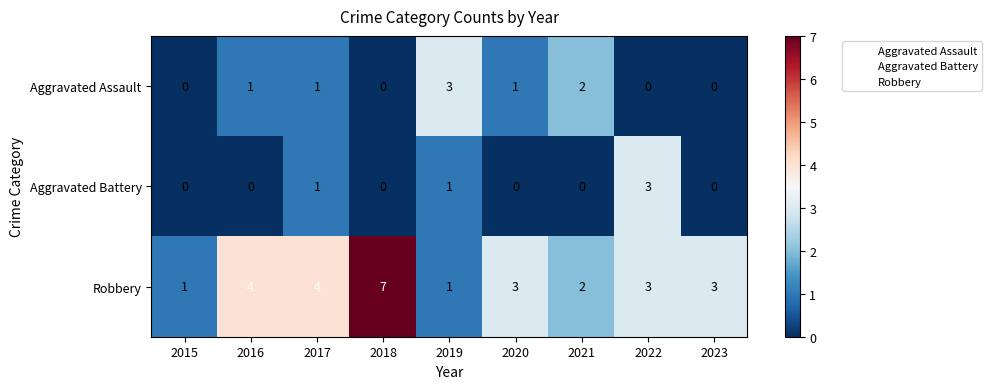

At which category is the sum across all series the highest?

2018